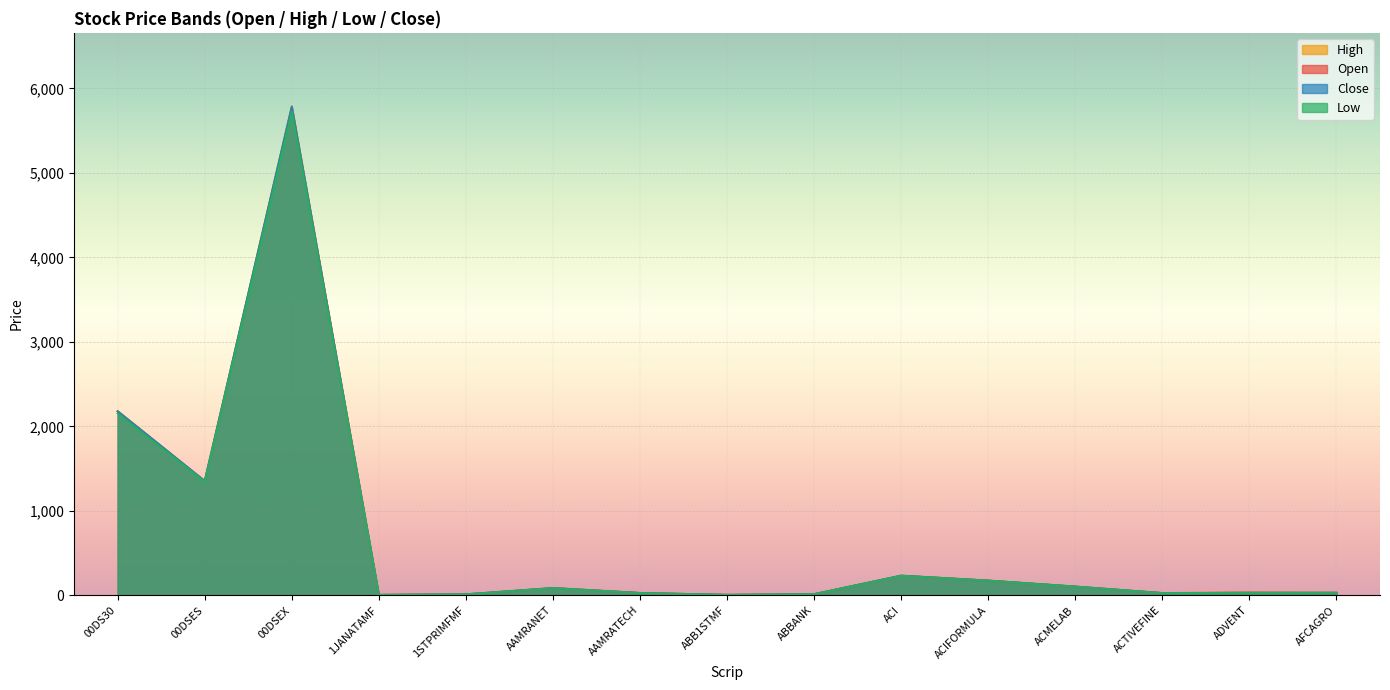

The value of Open at ADVENT is 13.5. True or false?

False